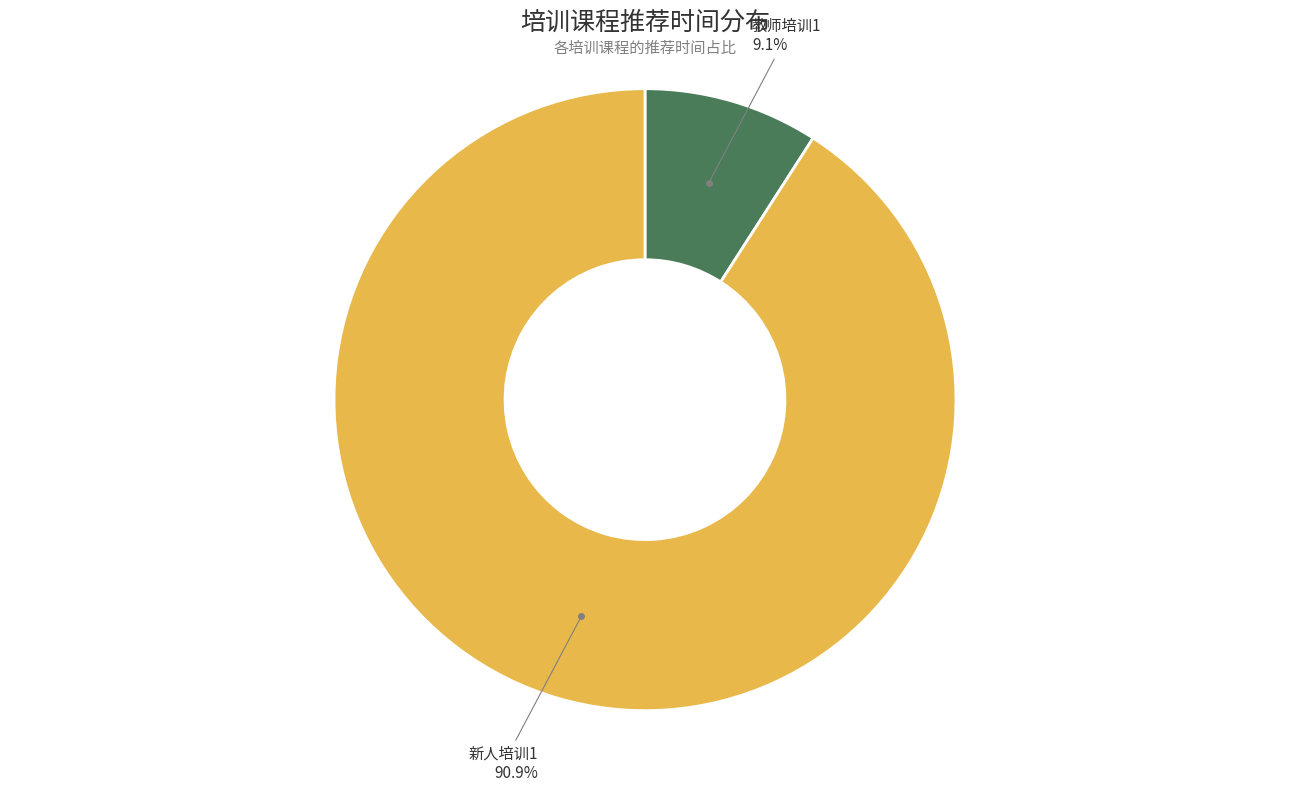

Is there any slice that represents more than half of the pie?

Yes